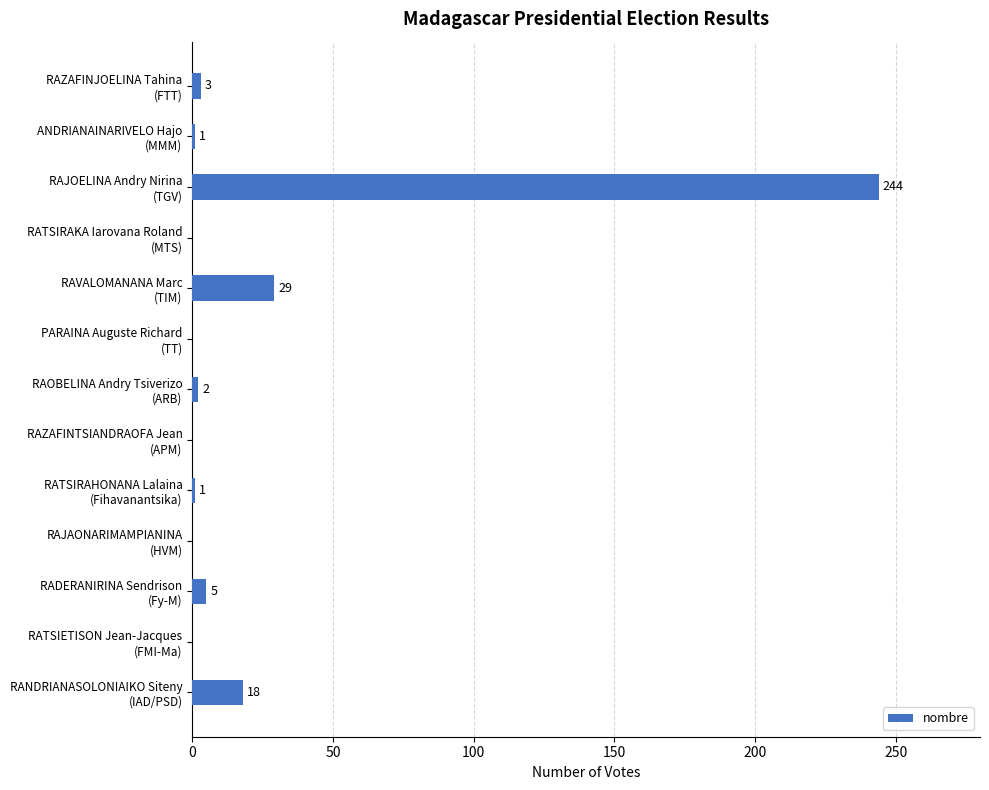

Are the bars grouped side by side (vs. stacked)?

No